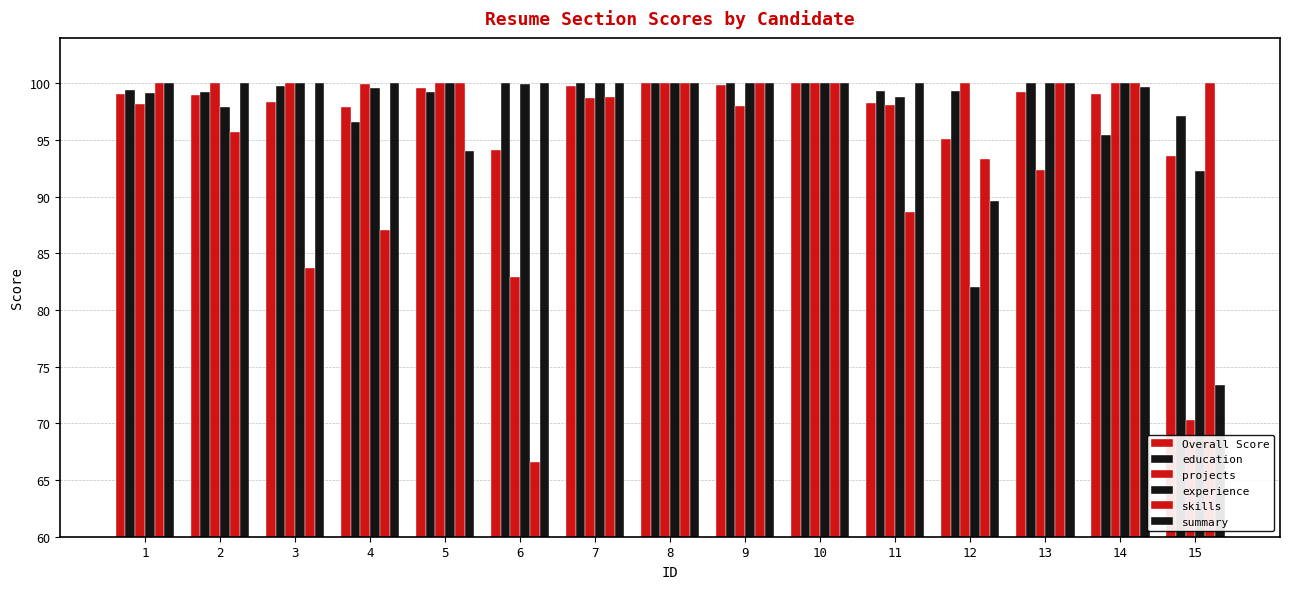

Count the number of categories in the chart.

15